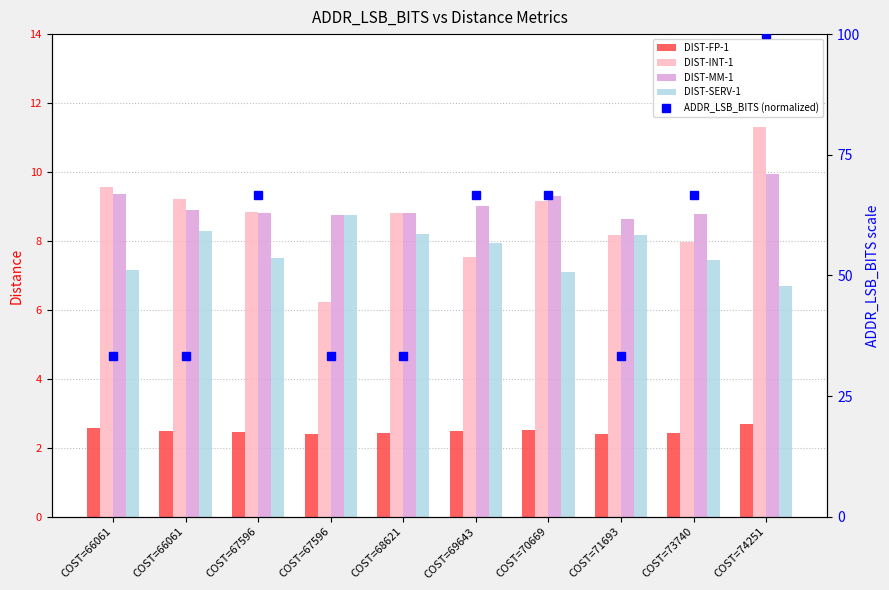

What is the sum of all ADDR_LSB_BITS (normalized) values?

533.3